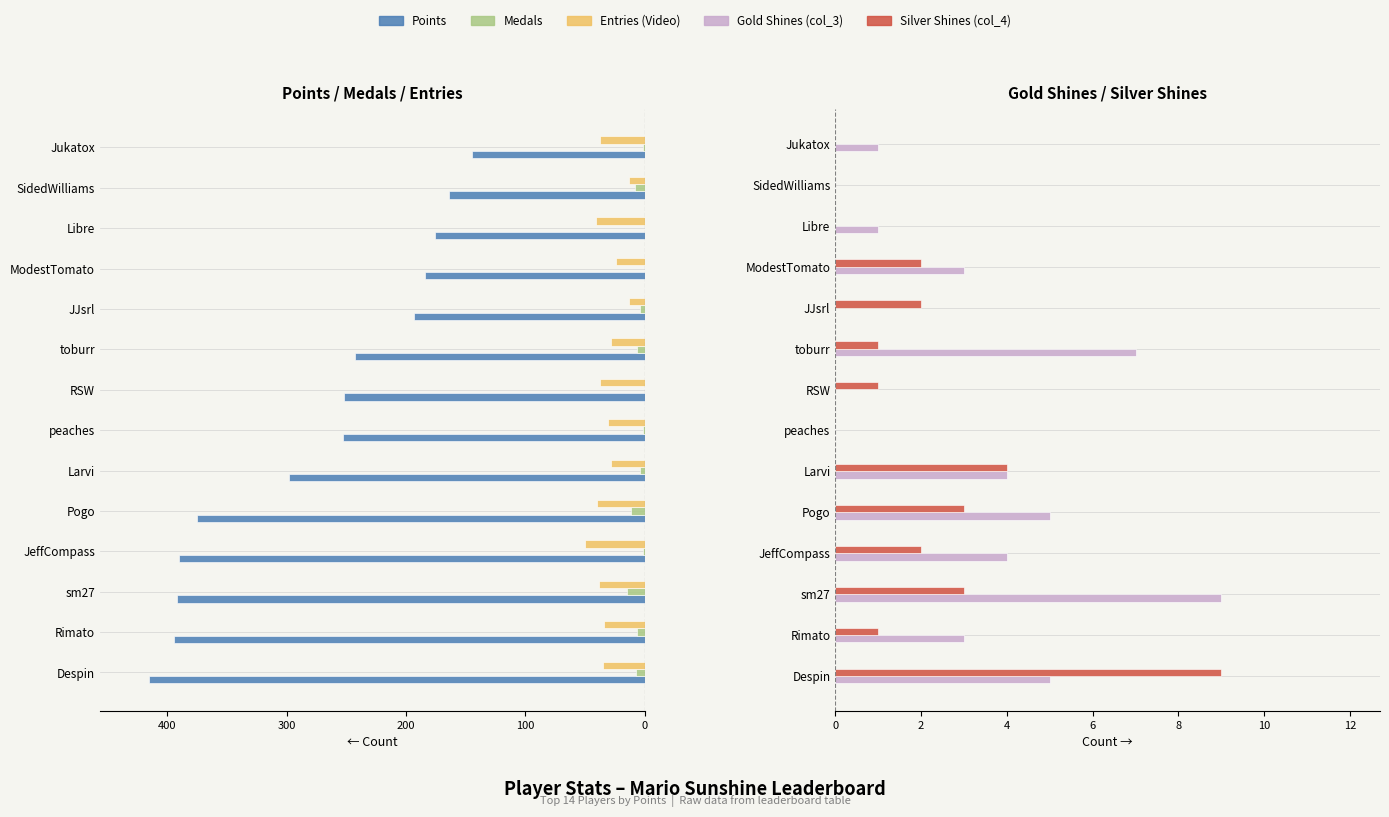

Reading left to right, list all the values displayed in this chart.

Points: 415	394	392	390	375	298	253	252	243	193	184	176	164	145
Medals: 7	6	15	1	11	4	1	0	6	4	0	0	8	1
Entries: 35	34	38	50	40	28	31	37	28	13	24	41	13	37
col_3: 5	3	9	4	5	4	0	0	7	0	3	1	0	1
col_4: 9	1	3	2	3	4	0	1	1	2	2	0	0	0